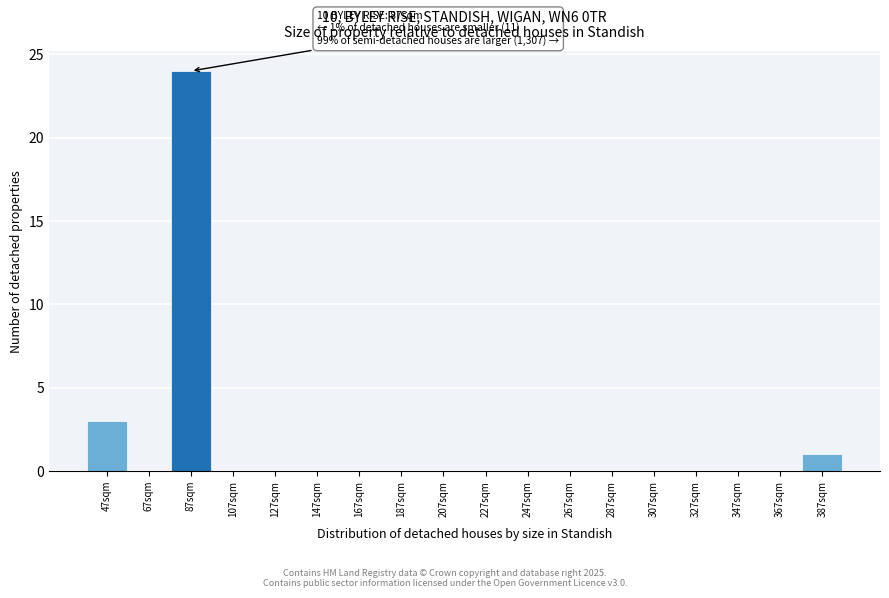

Reading left to right, extract all data points from this chart.

47sqm=3	67sqm=0	87sqm=24	107sqm=0	127sqm=0	147sqm=0	167sqm=0	187sqm=0	207sqm=0	227sqm=0	247sqm=0	267sqm=0	287sqm=0	307sqm=0	327sqm=0	347sqm=0	367sqm=0	387sqm=1